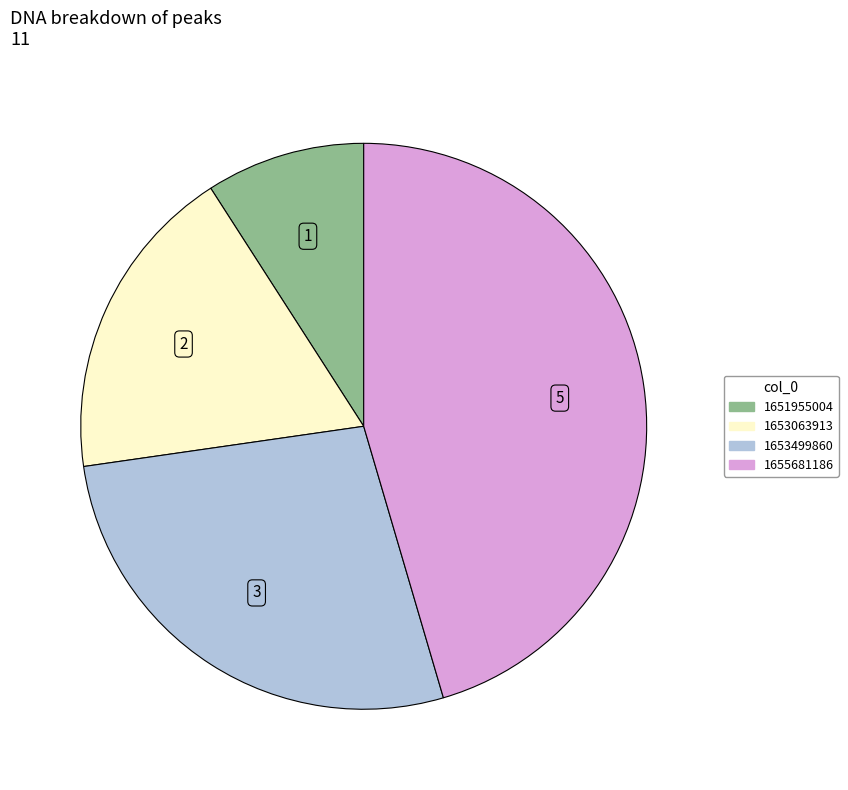

Is there any slice that represents more than half of the pie?

No